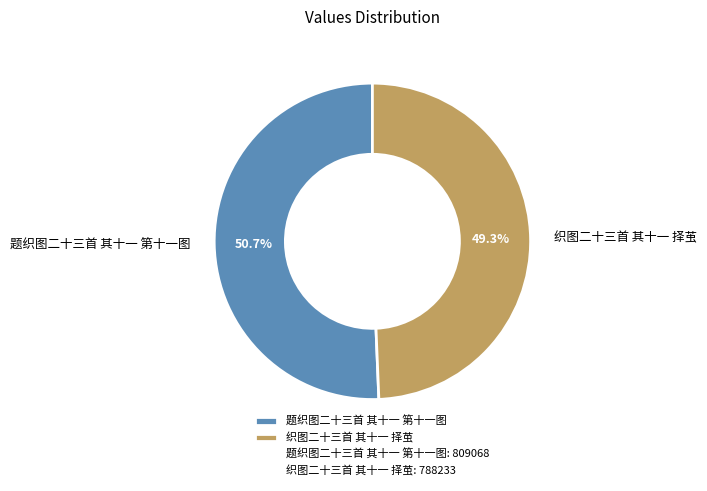

What is the ratio of the value at 织图二十三首 其十一 择茧 to the value at 题织图二十三首 其十一 第十一图?

1.0